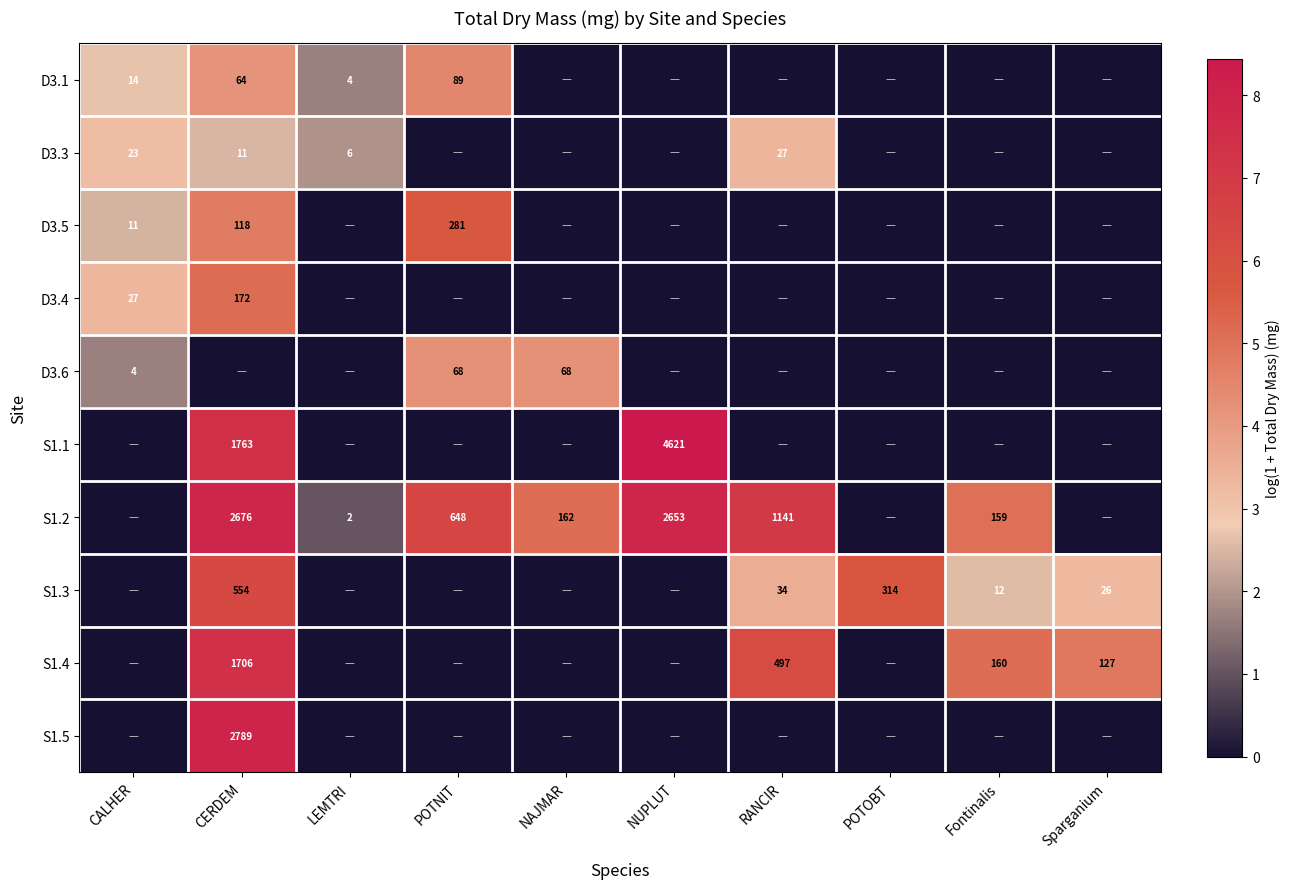

At which category is the sum across all series the highest?

CERDEM